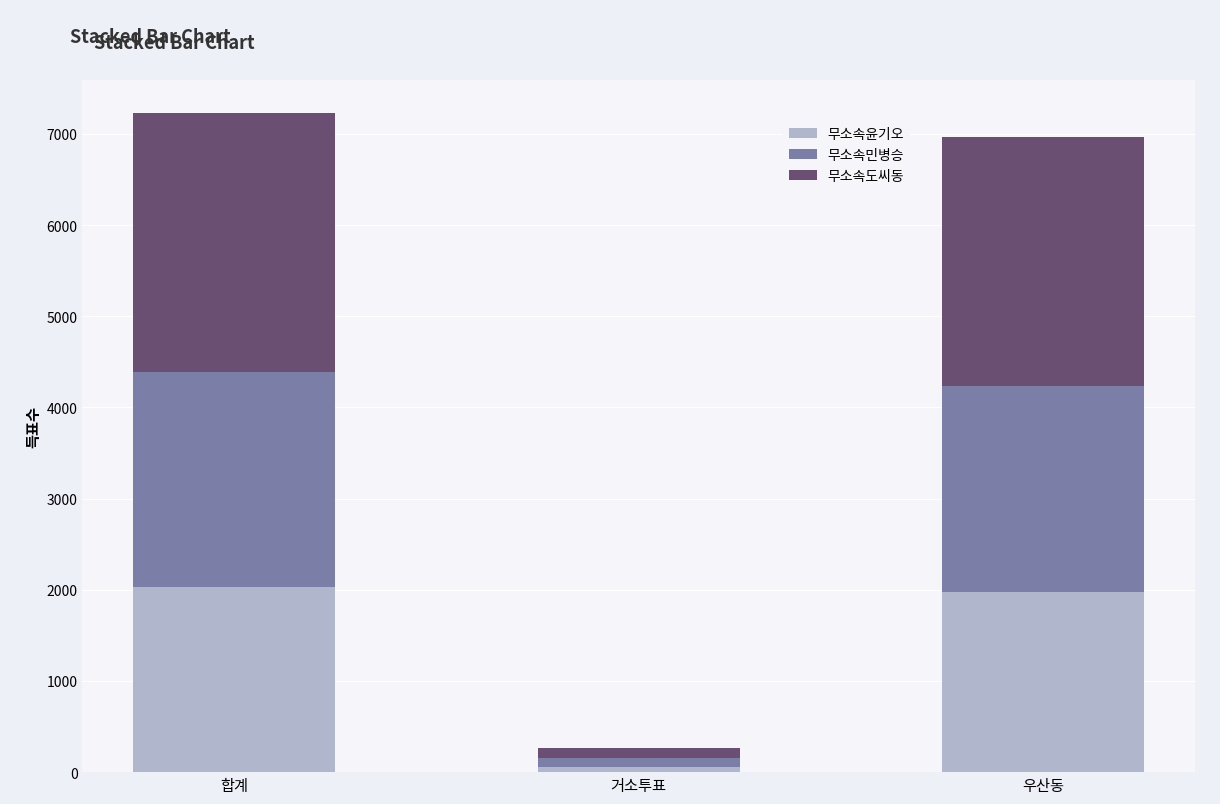

True or false: 무소속윤기오 has a value of 3237 at 합계.

False